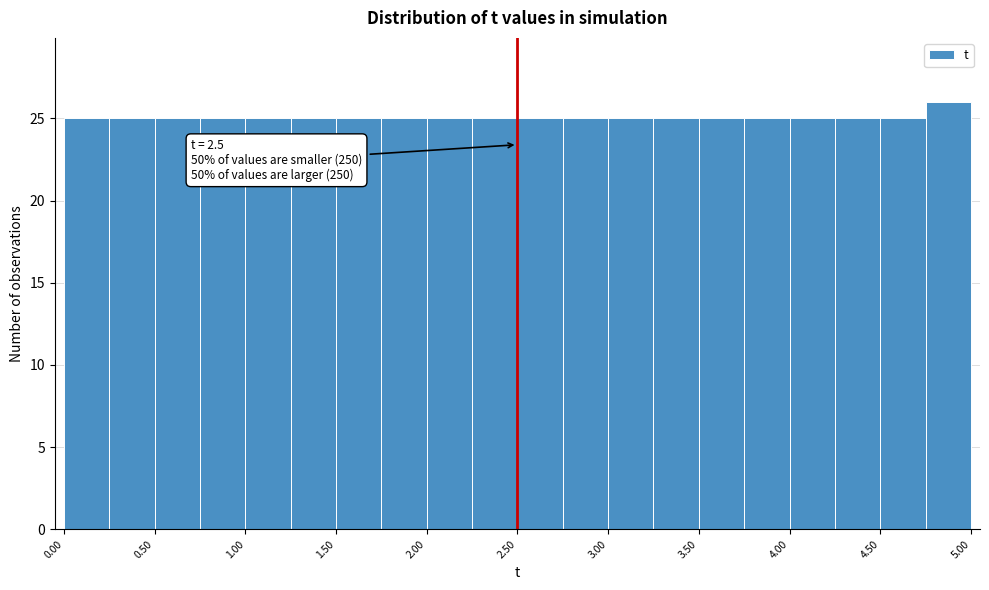

Which range on the x-axis has the tallest bar?

4.75 to 5.00